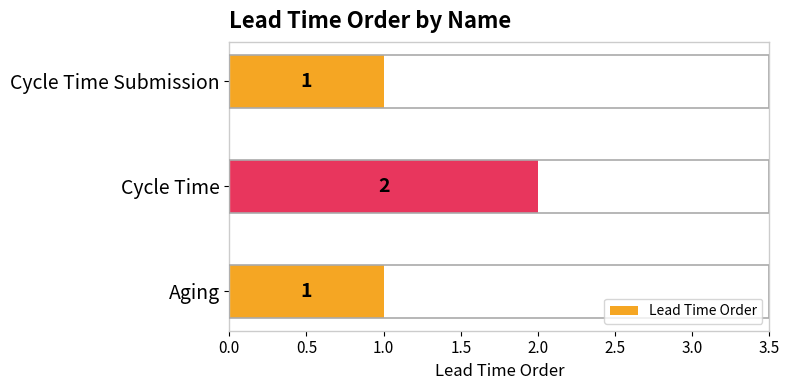

Between Cycle Time Submission and Cycle Time, which is larger?

Cycle Time